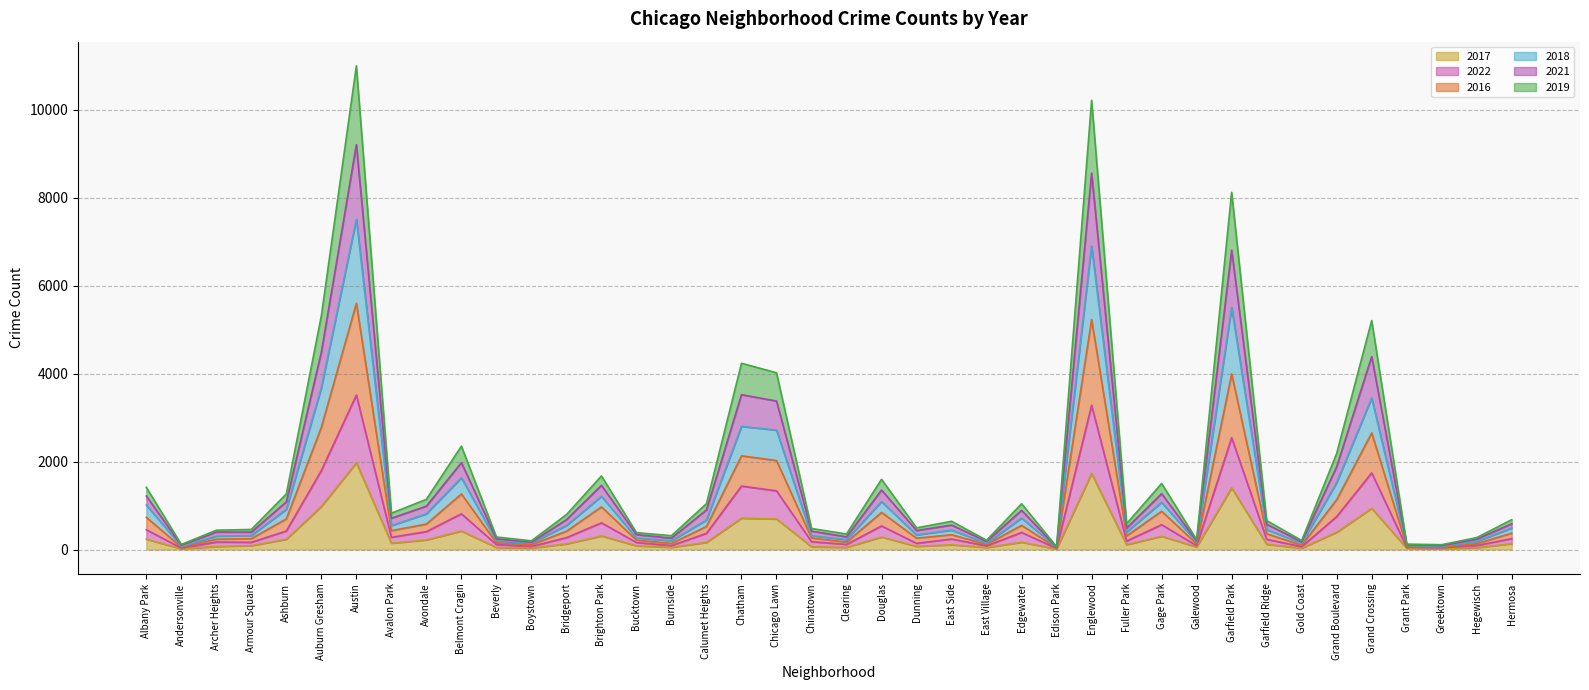

True or false: 2021 and 2016 cross at least once.

False